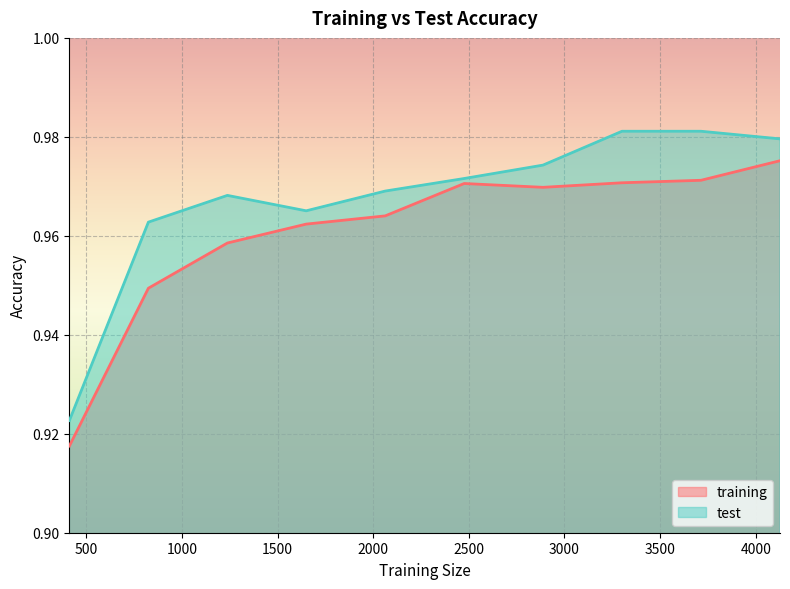

True or false: test and training intersect in this chart.

False